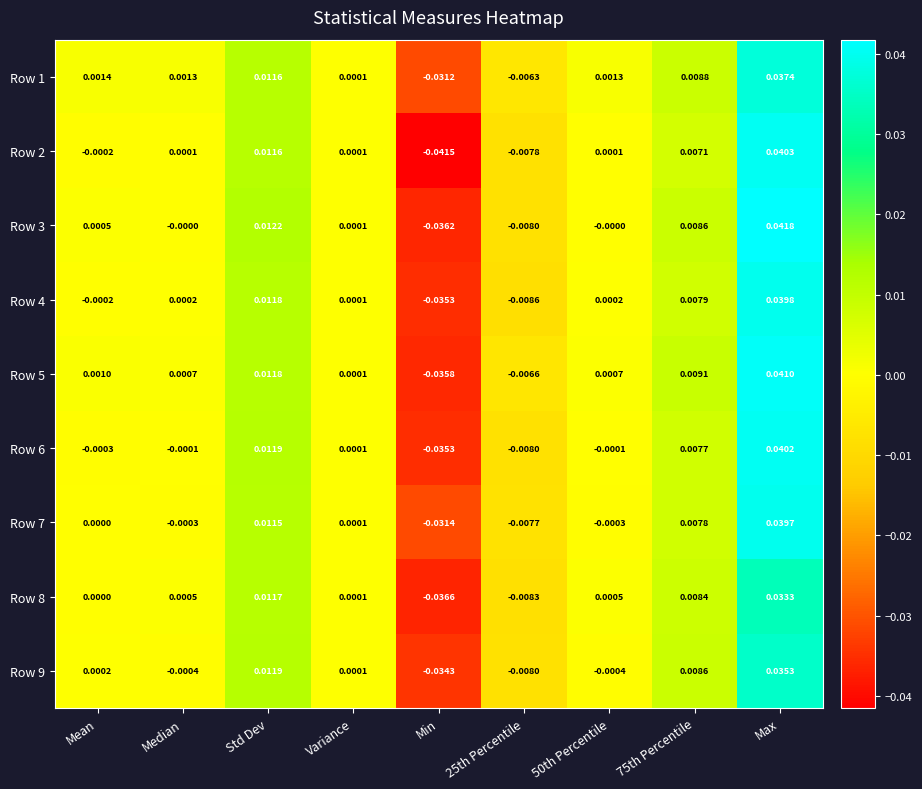

Count the number of categories in the chart.

9